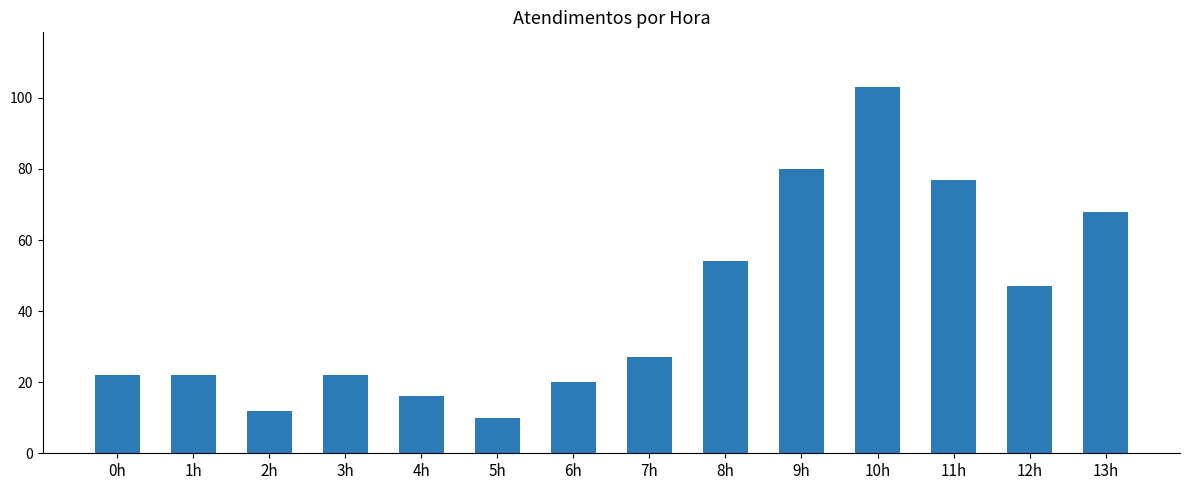

What is the difference between the values at 7h and 5h?

17